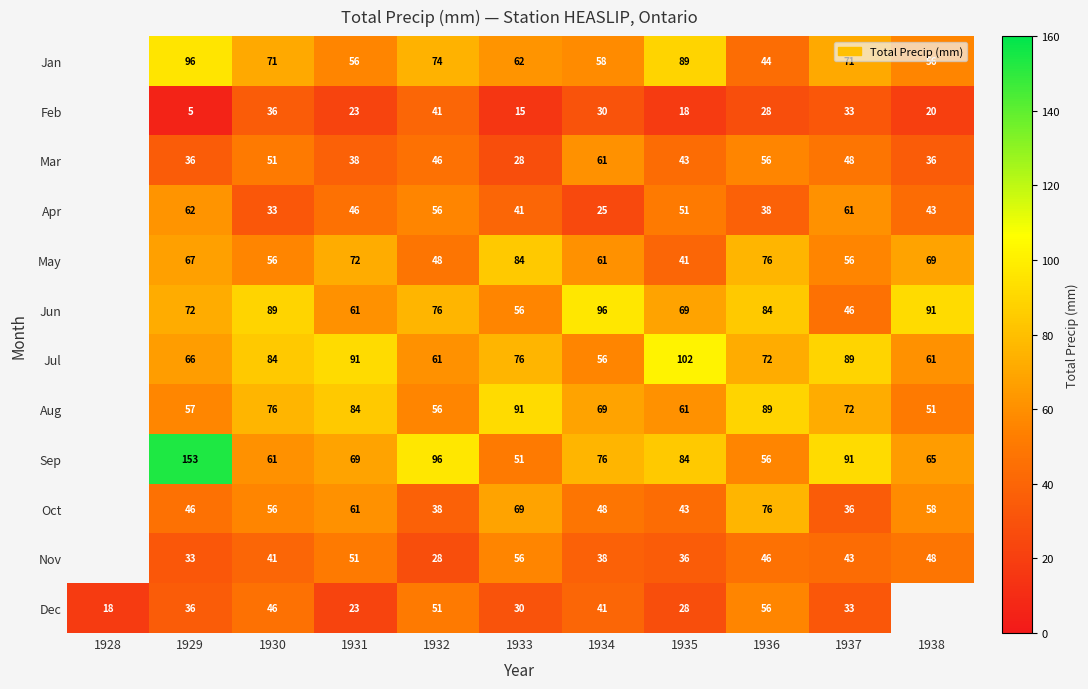

What is the spread (max minus min) of values at 1935?

84